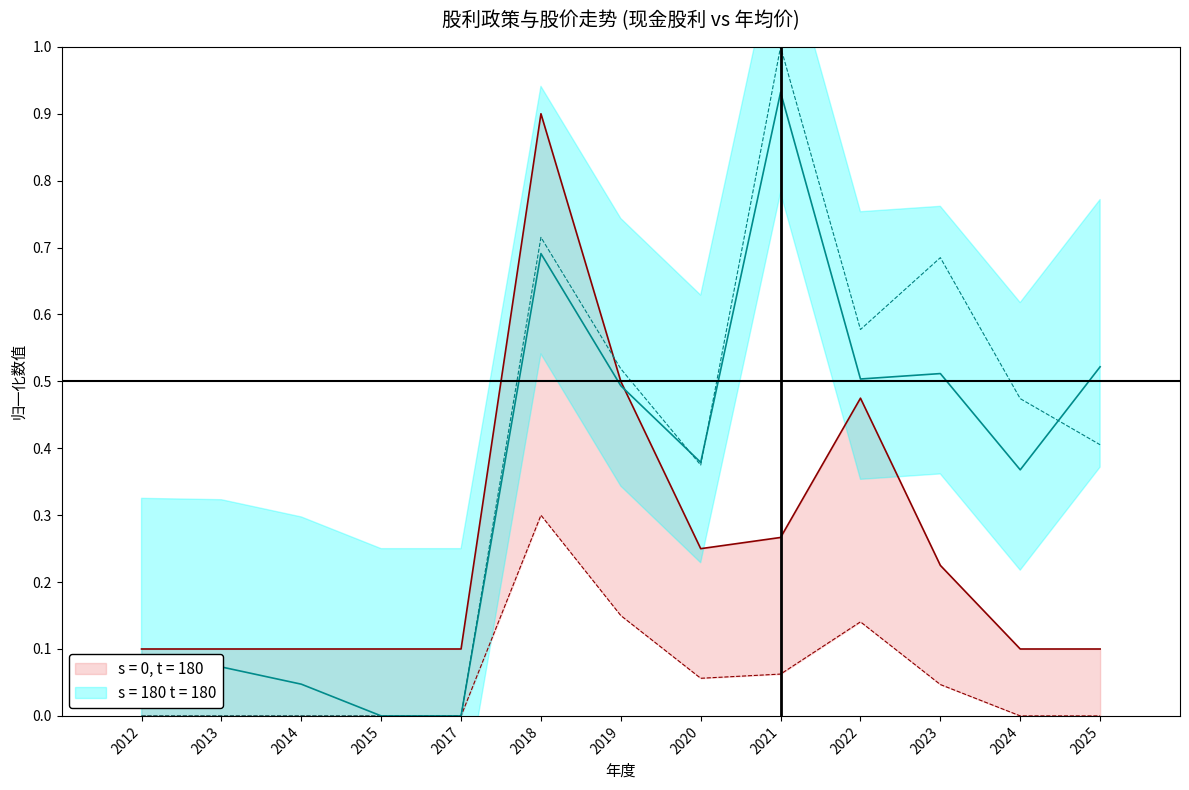

What is the total value across all series at 2015?

0.1